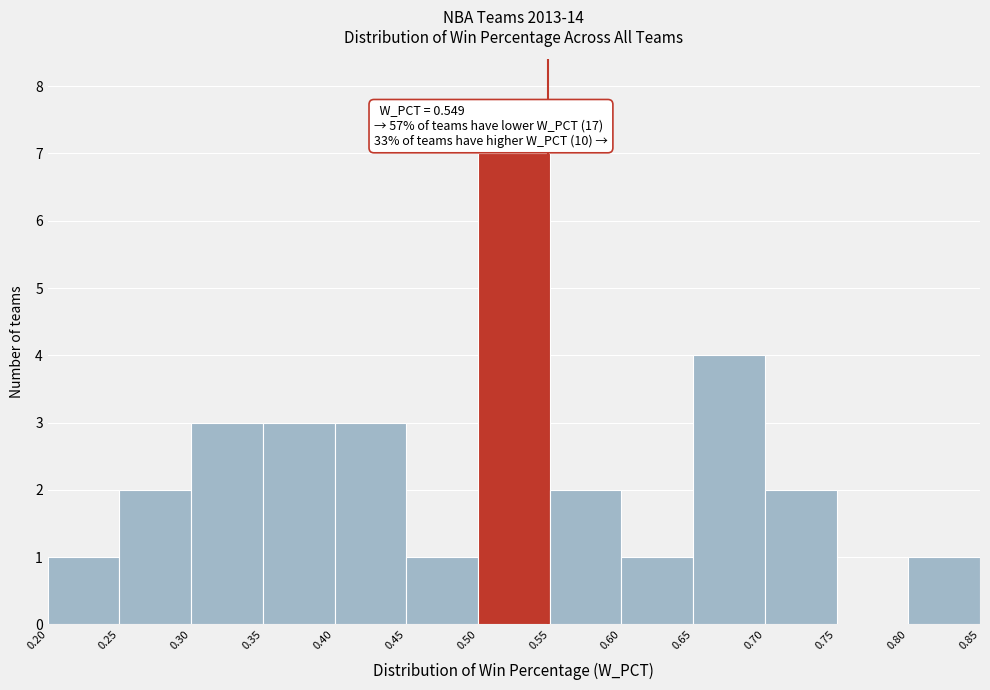

Which range on the x-axis has the tallest bar?

0.50 to 0.55